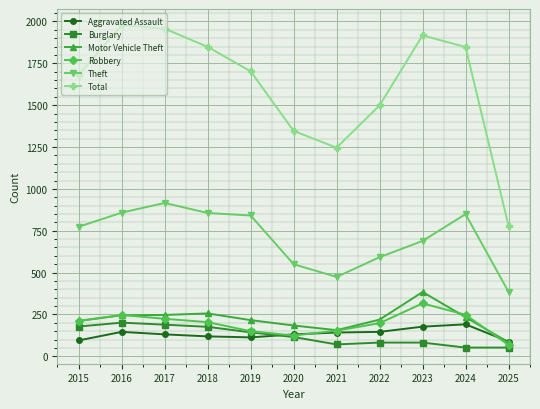

What is the value of the Aggravated Assault point at the 6th from the left?

131